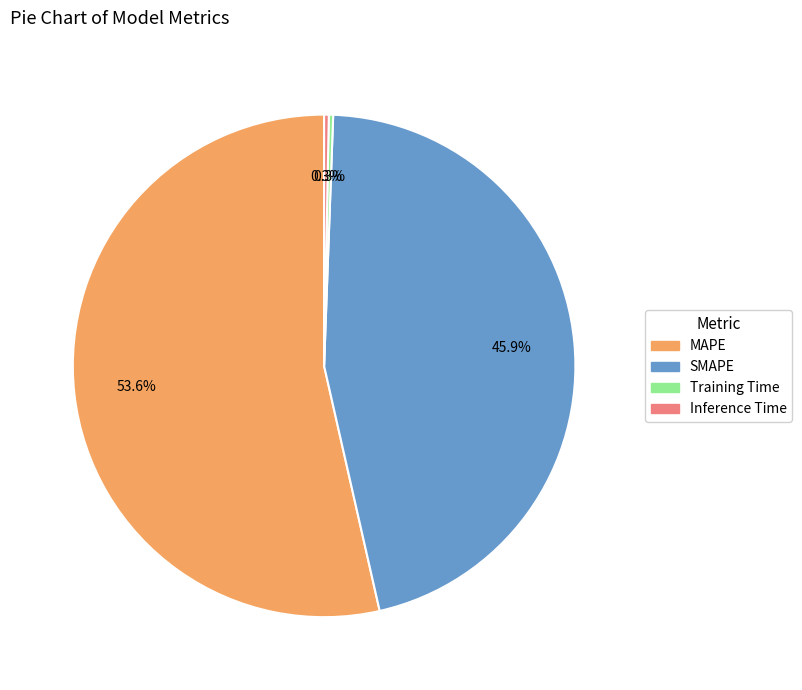

What is the majority slice?

MAPE